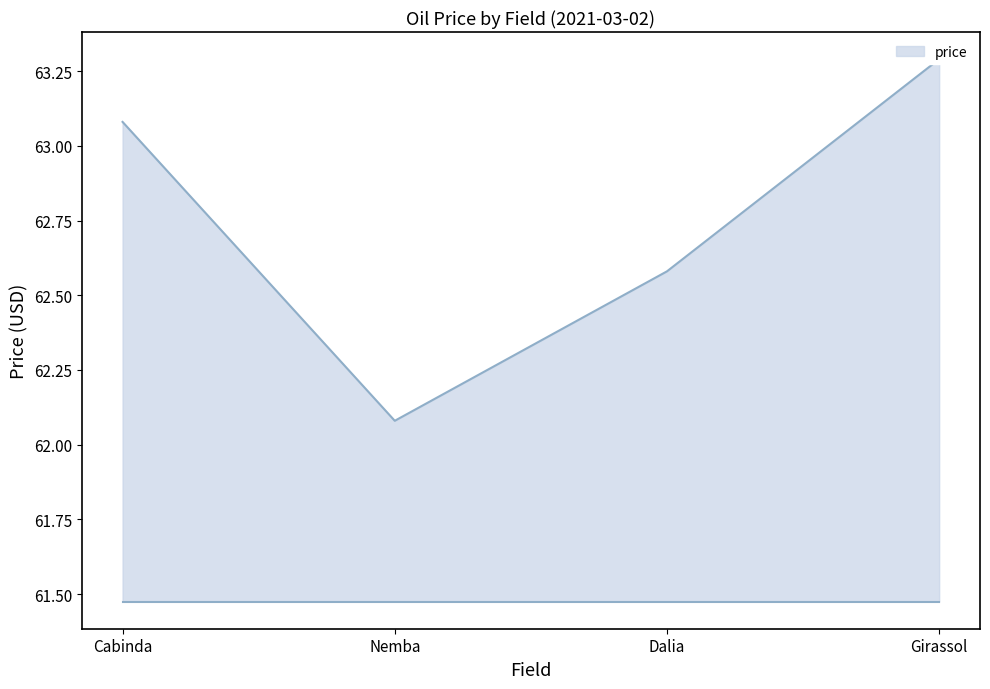

The value at Nemba is 31.0. True or false?

False